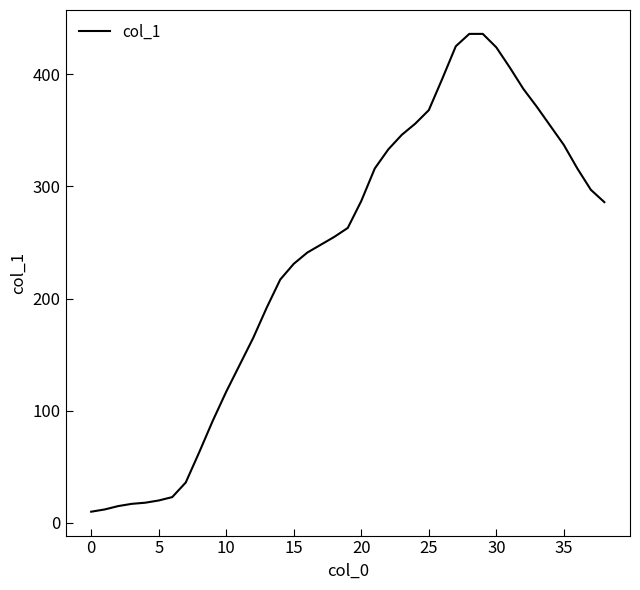

What is the sum of all values?

9252